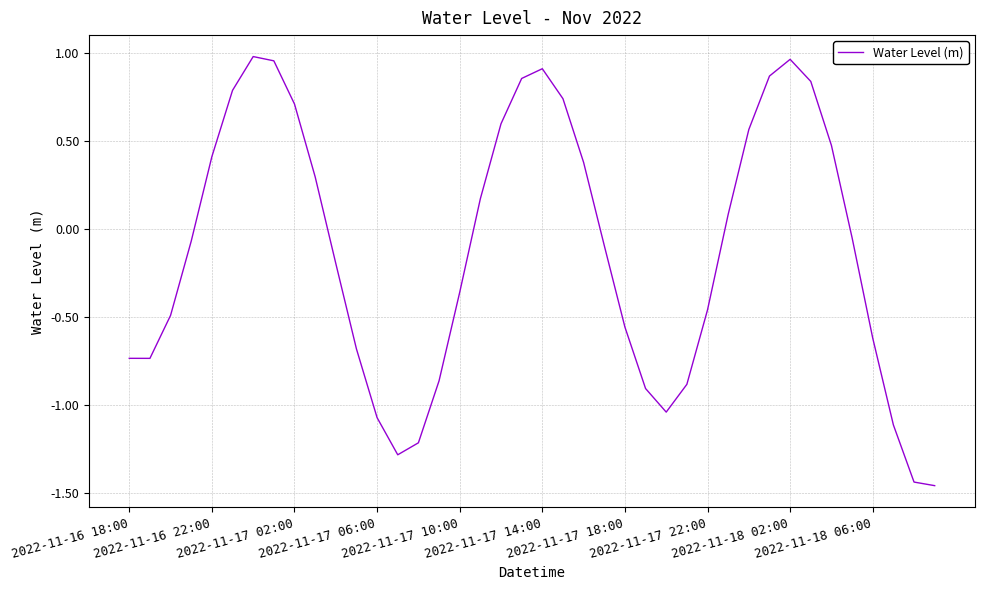

What is the difference between the maximum and minimum values?

2.4